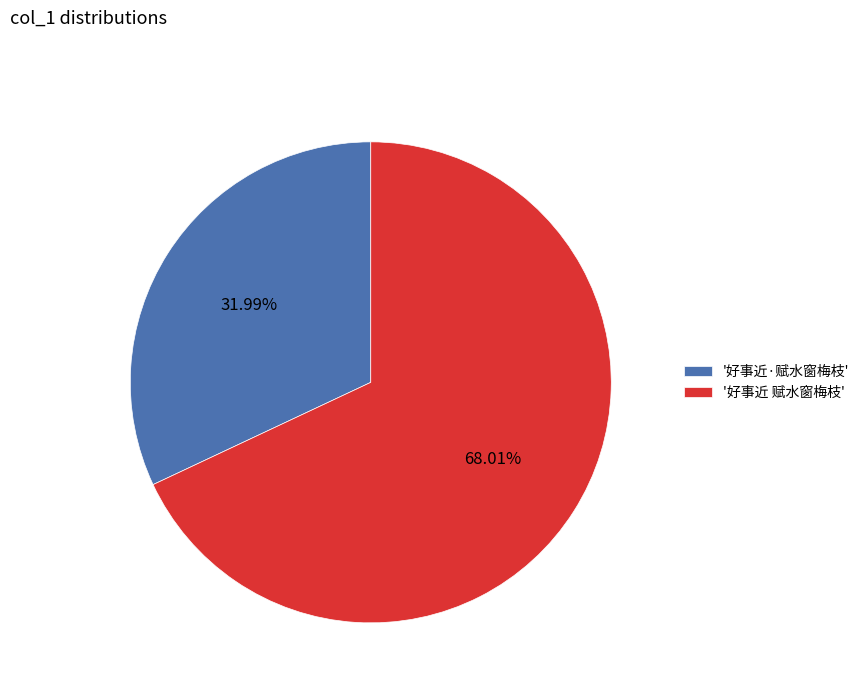

To the nearest percent, what is the difference between the largest and smallest slice percentages?

36%